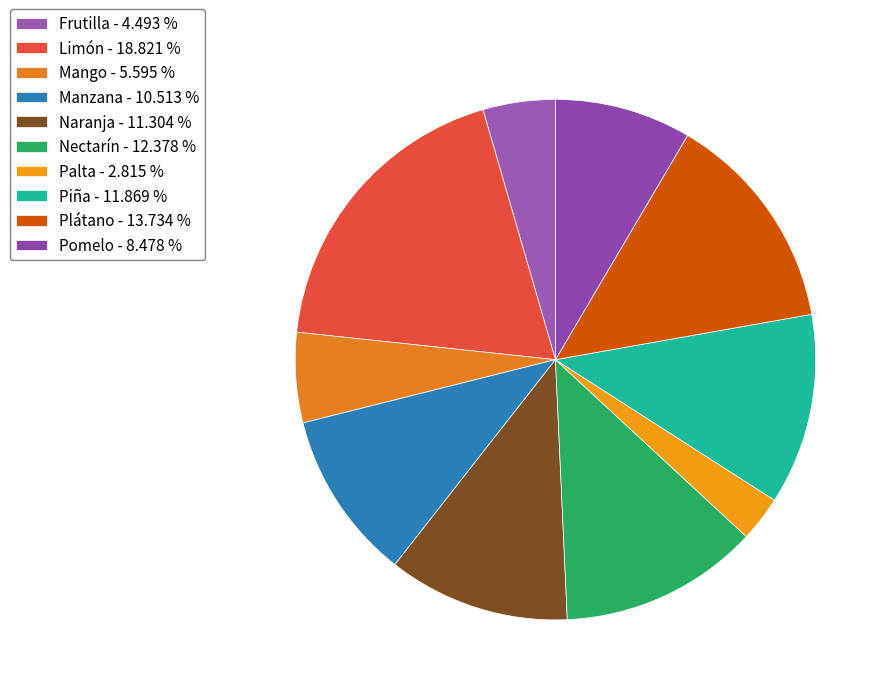

To the nearest percent, what is the combined percentage of Plátano and Palta?

17%